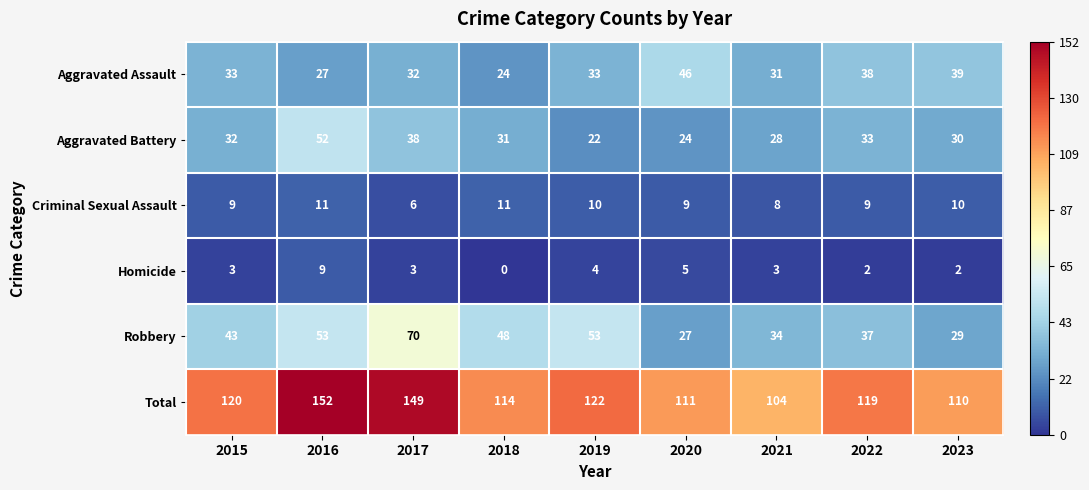

At which label does Homicide reach its peak?

2016